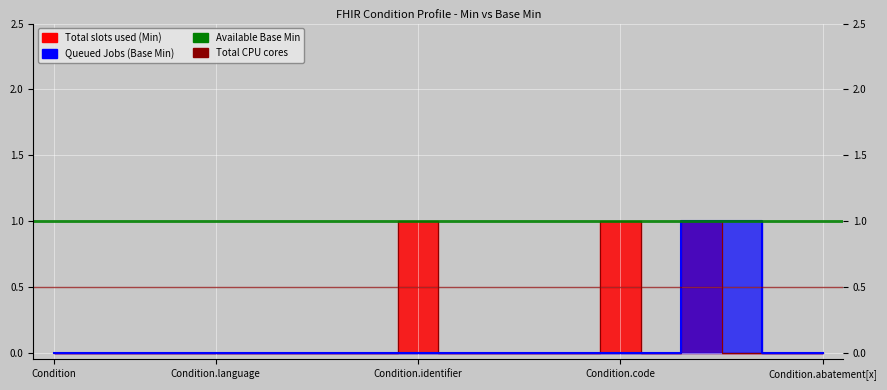

How many values in the Total slots used (Min) series exceed 0?

3